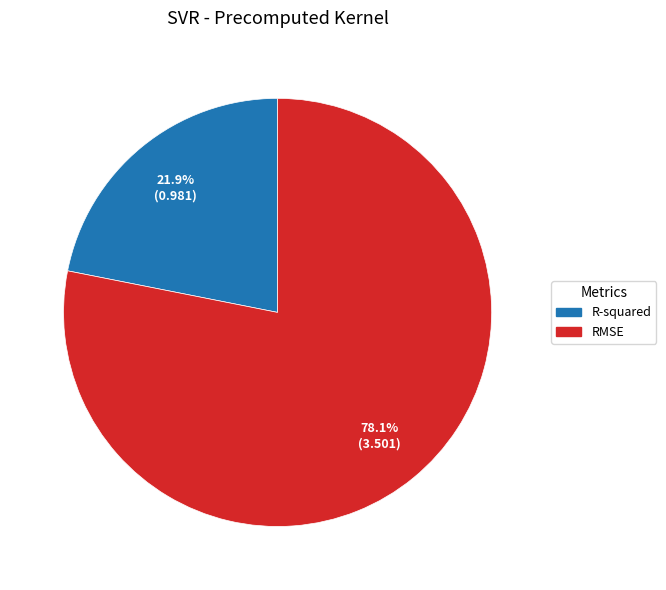

How many slices are in this pie chart?

2